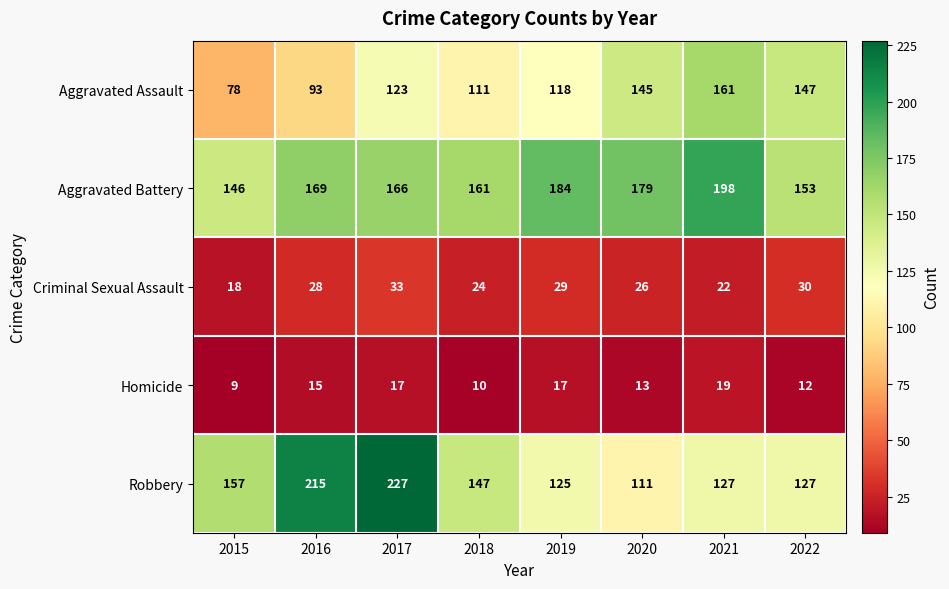

Is it true that Homicide equals 10 at 2018?

True